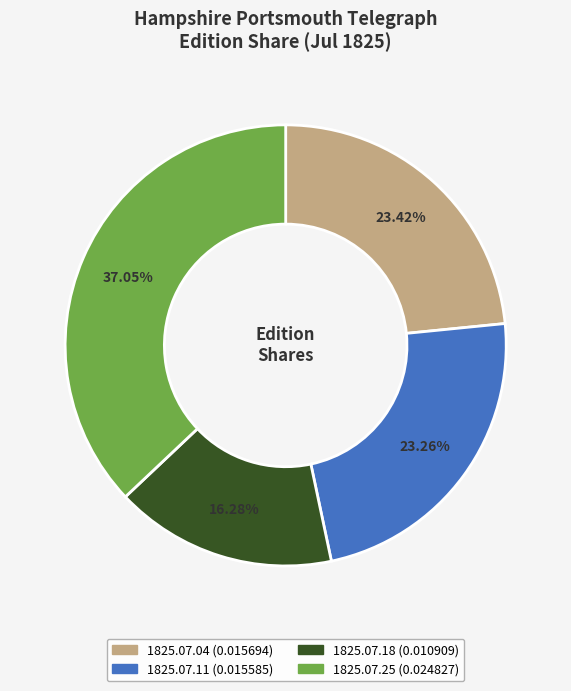

Which slice is the largest?

1825.07.25